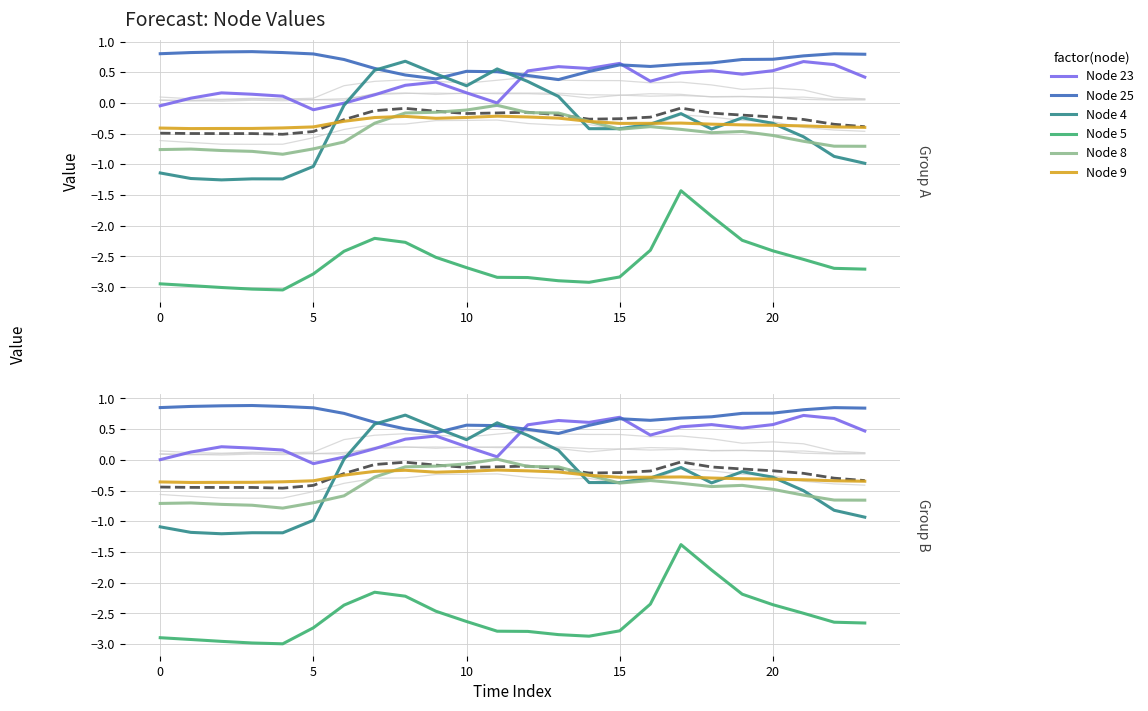

What is the minimum value for Node 25?

0.4